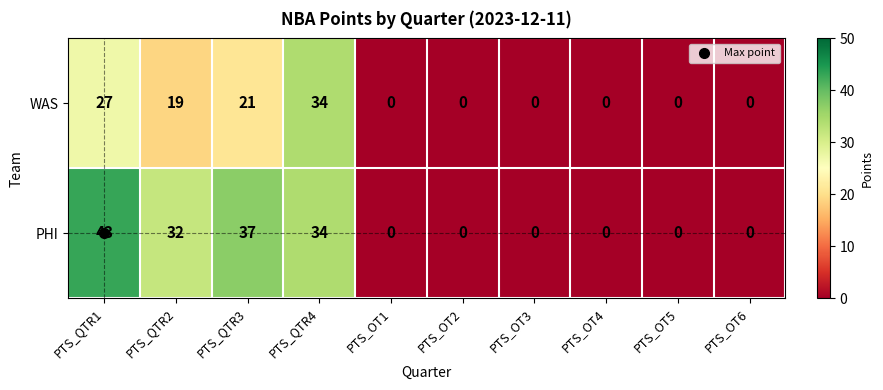

List the series in order of their overall mean, highest first.

PHI, WAS